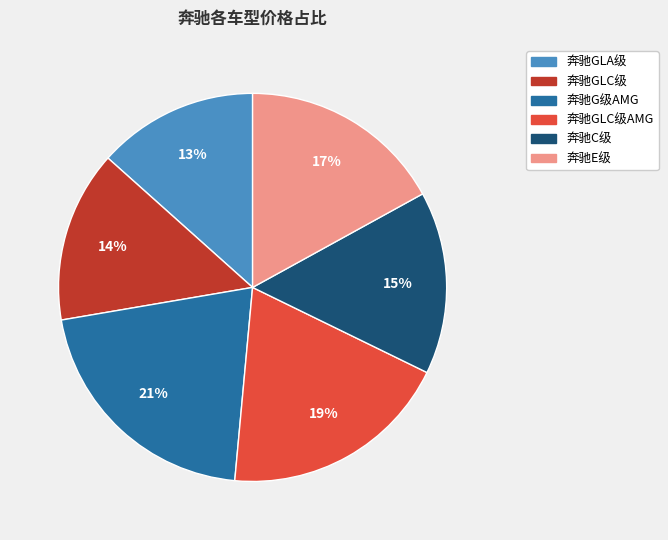

Is there any slice that represents more than half of the pie?

No